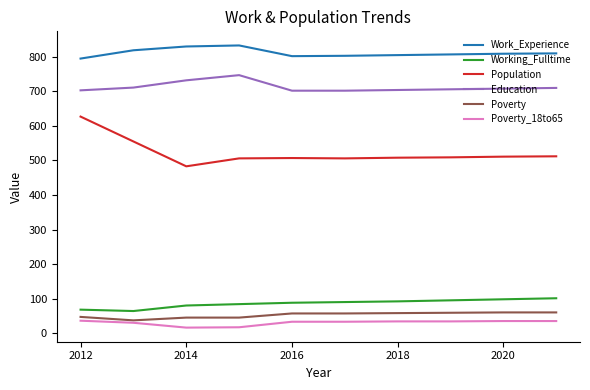

True or false: Work_Experience and Poverty cross at least once.

False